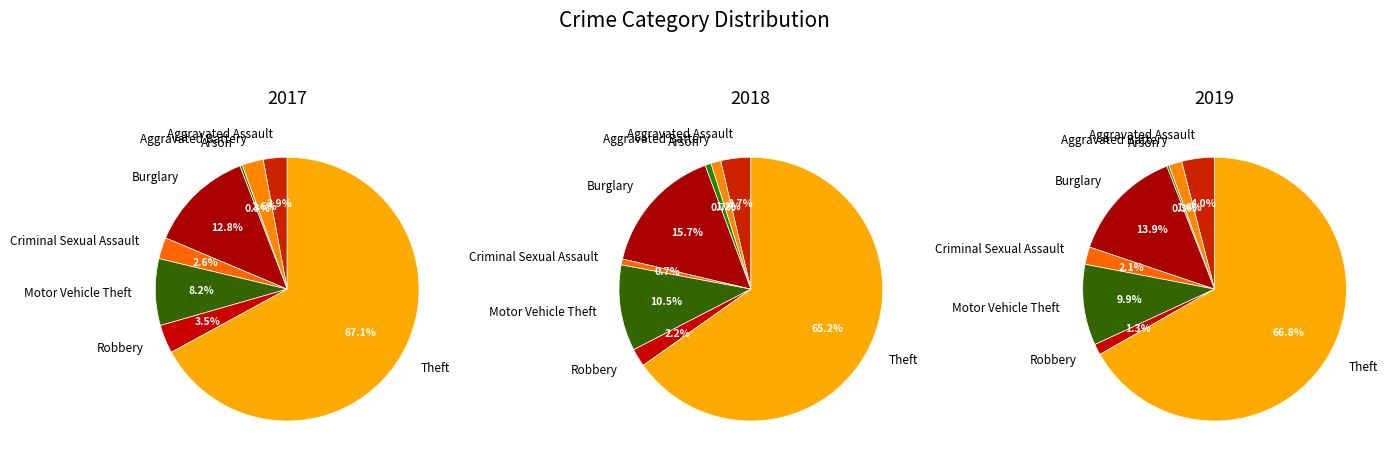

How much of the chart is everything except Burglary?

87.2%